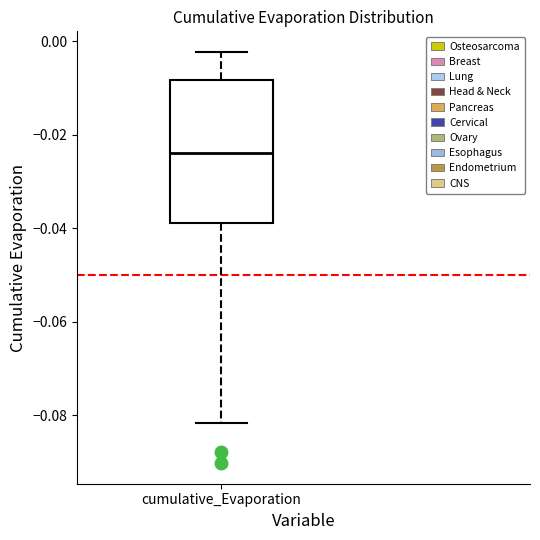

Read this box plot against the y-axis: the position of the median line, the range covered by the box, and the ends of both whiskers. The values are not printed on the chart, so give them approximately, as read against the axis.

median -0.024, box -0.038 to -0.008, whiskers -0.082 to -0.002